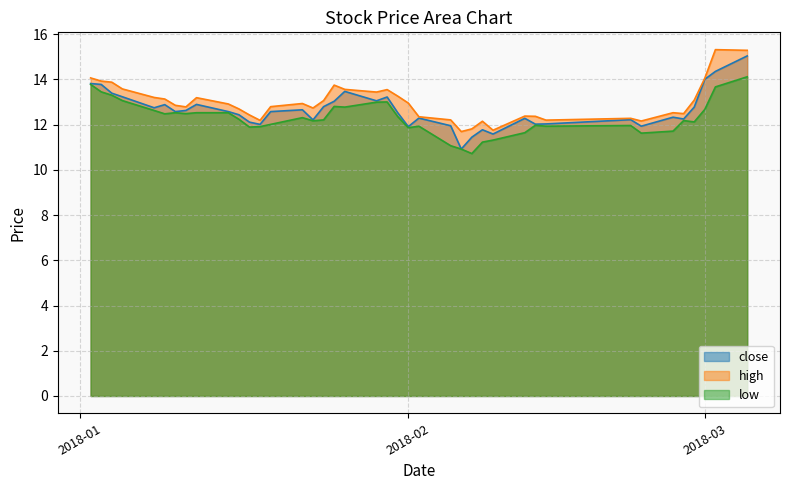

Does the chart have visible grid lines?

Yes